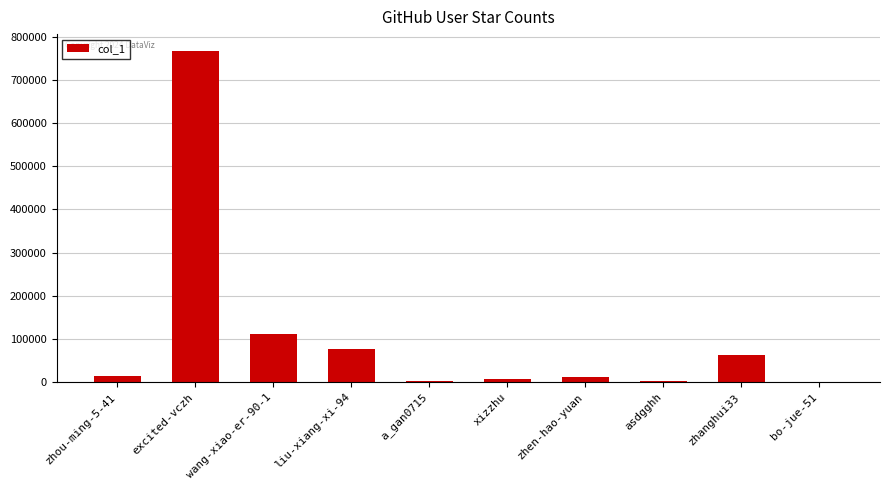

Which has a higher value, excited-vczh or bo-jue-51?

excited-vczh